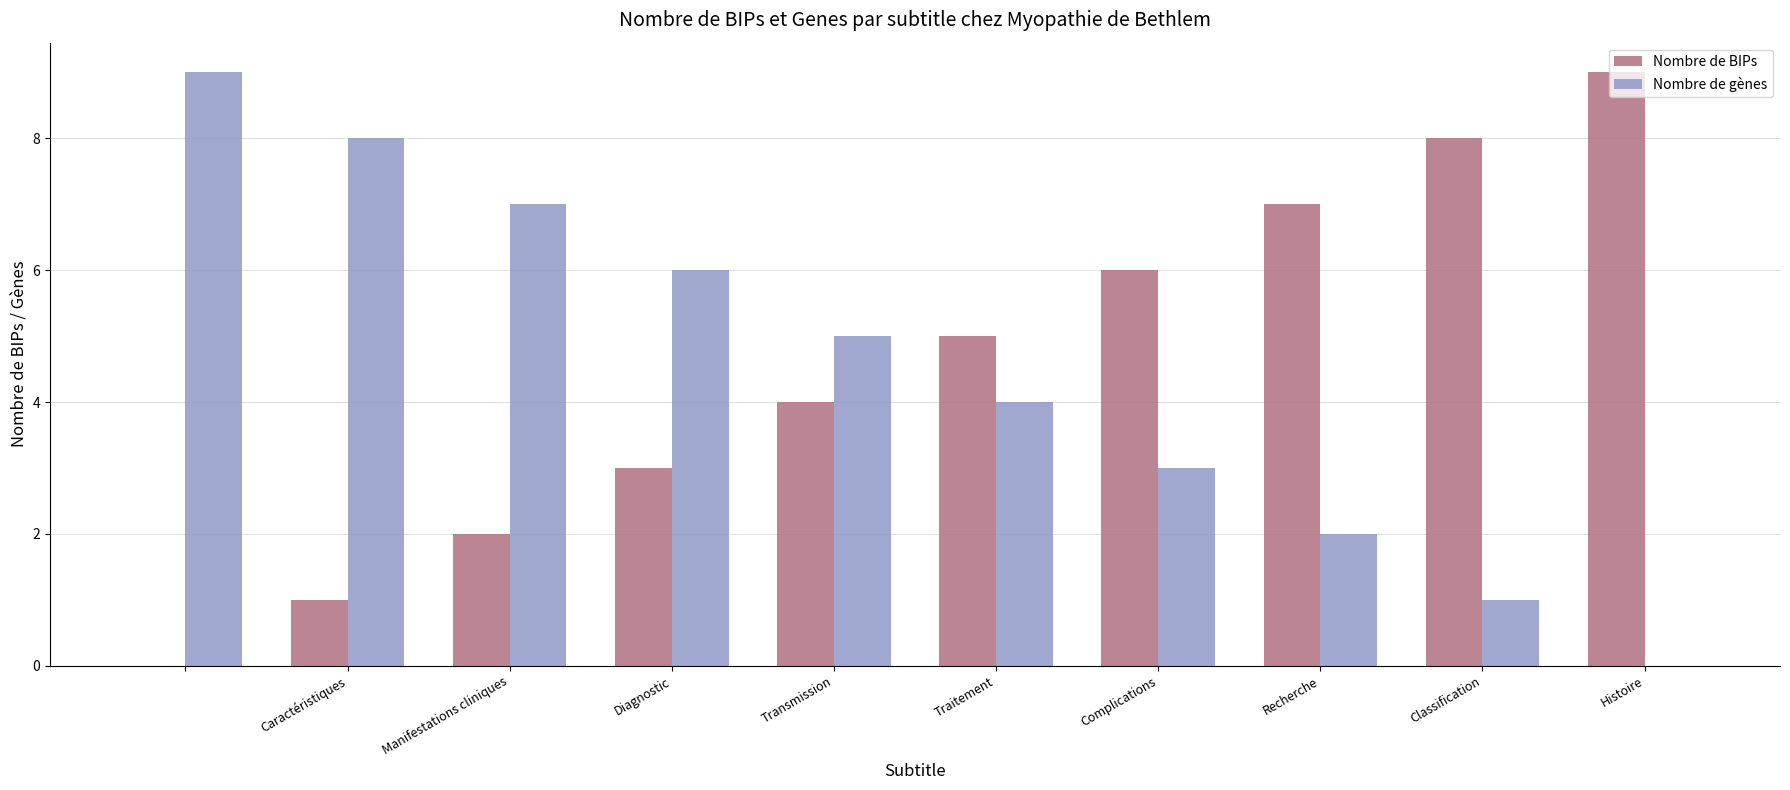

Does the chart contain stacked bars?

No